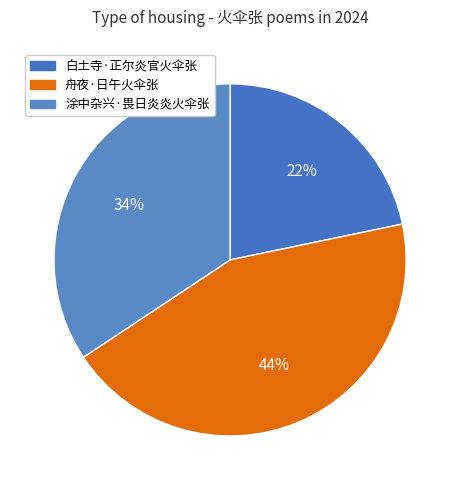

Approximately how many times larger is the value at 白土寺·正尔炎官火伞张 compared to 舟夜·日午火伞张?

0.5